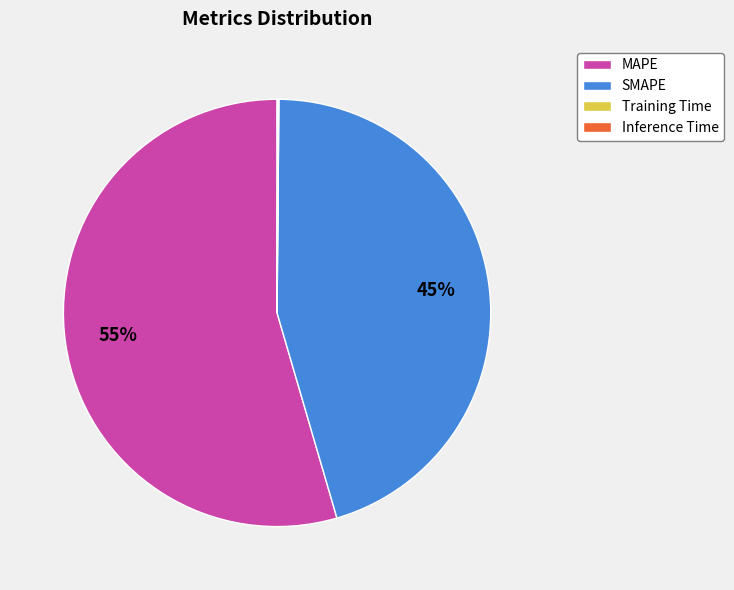

Which slice is the largest?

MAPE